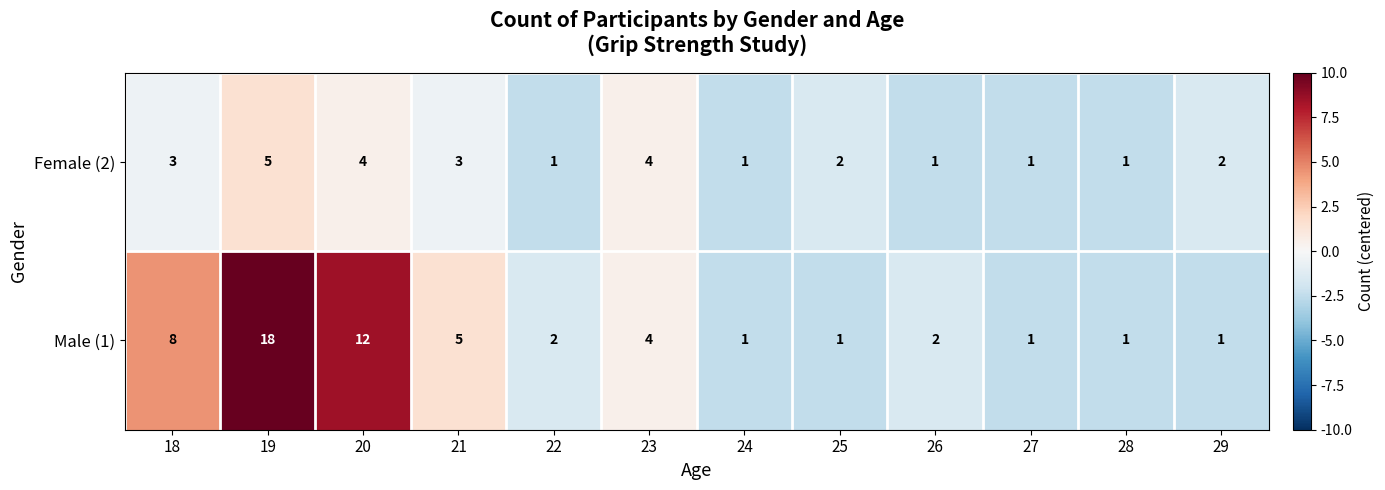

How many values in the Female (2) series are below 2?

5